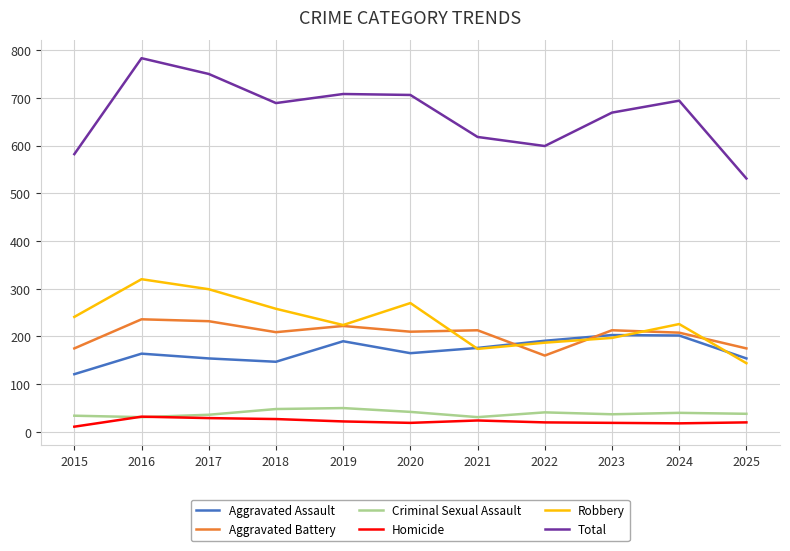

What is the difference between the second highest and second lowest values in the Total series?

168